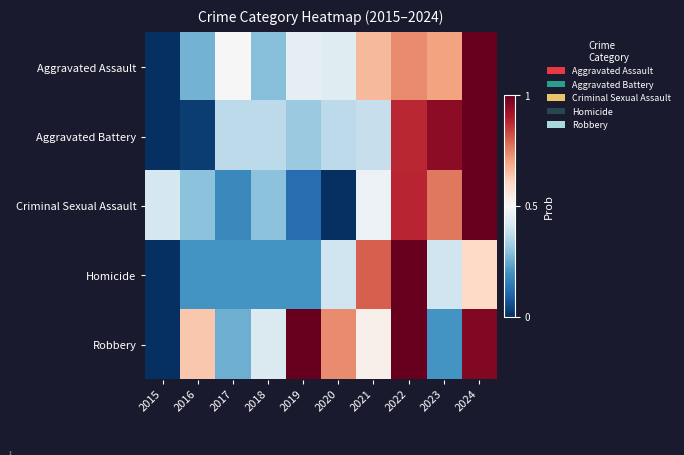

Reading left to right, list all the values displayed in this chart.

Aggravated Assault: 2015=0.0	2016=0.3	2017=0.5	2018=0.3	2019=0.5	2020=0.4	2021=0.7	2022=0.7	2023=0.7	2024=1.0
Aggravated Battery: 2015=0.0	2016=0.0	2017=0.4	2018=0.4	2019=0.3	2020=0.4	2021=0.4	2022=0.9	2023=0.9	2024=1.0
Criminal Sexual Assault: 2015=0.4	2016=0.3	2017=0.2	2018=0.3	2019=0.1	2020=0.0	2021=0.5	2022=0.9	2023=0.8	2024=1.0
Homicide: 2015=0.0	2016=0.2	2017=0.2	2018=0.2	2019=0.2	2020=0.4	2021=0.8	2022=1.0	2023=0.4	2024=0.6
Robbery: 2015=0.0	2016=0.6	2017=0.3	2018=0.4	2019=1.0	2020=0.7	2021=0.5	2022=1.0	2023=0.2	2024=1.0